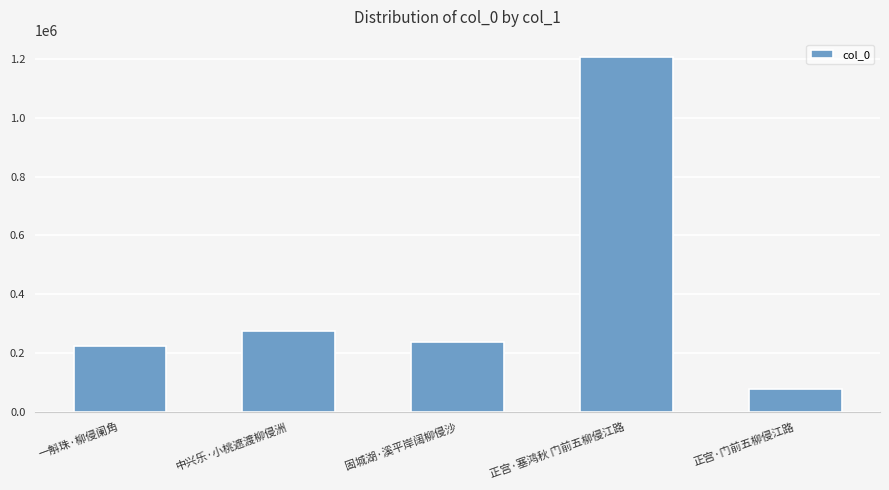

Does the chart contain stacked bars?

No